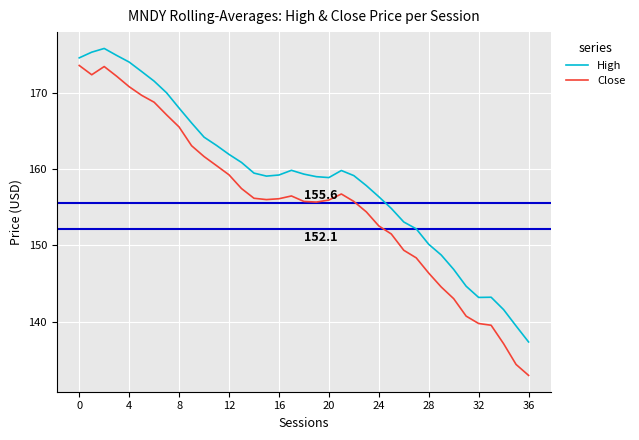

Which series has the largest total across all categories?

High